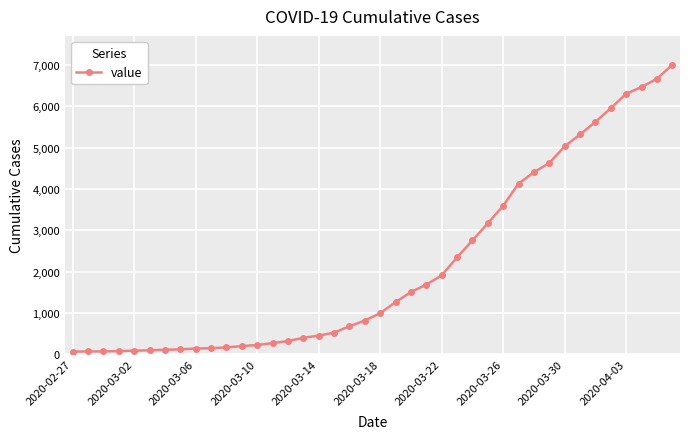

What is the difference between the second highest and minimum values?

6600